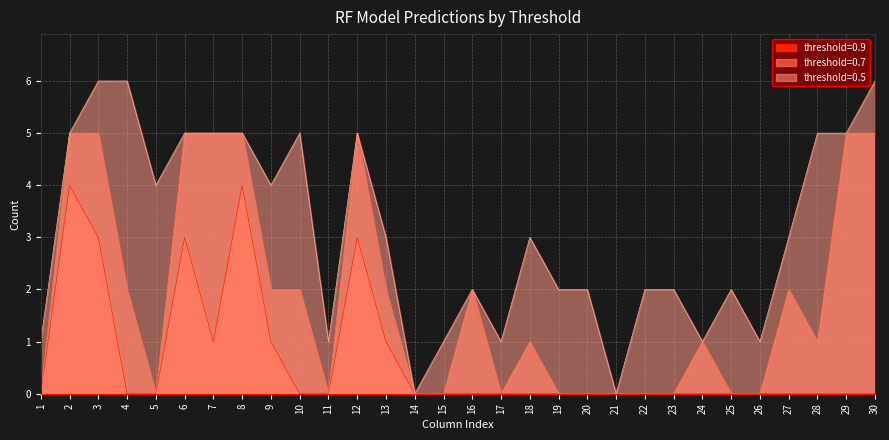

True or false: threshold=0.5 and threshold=0.9 cross at least once.

False